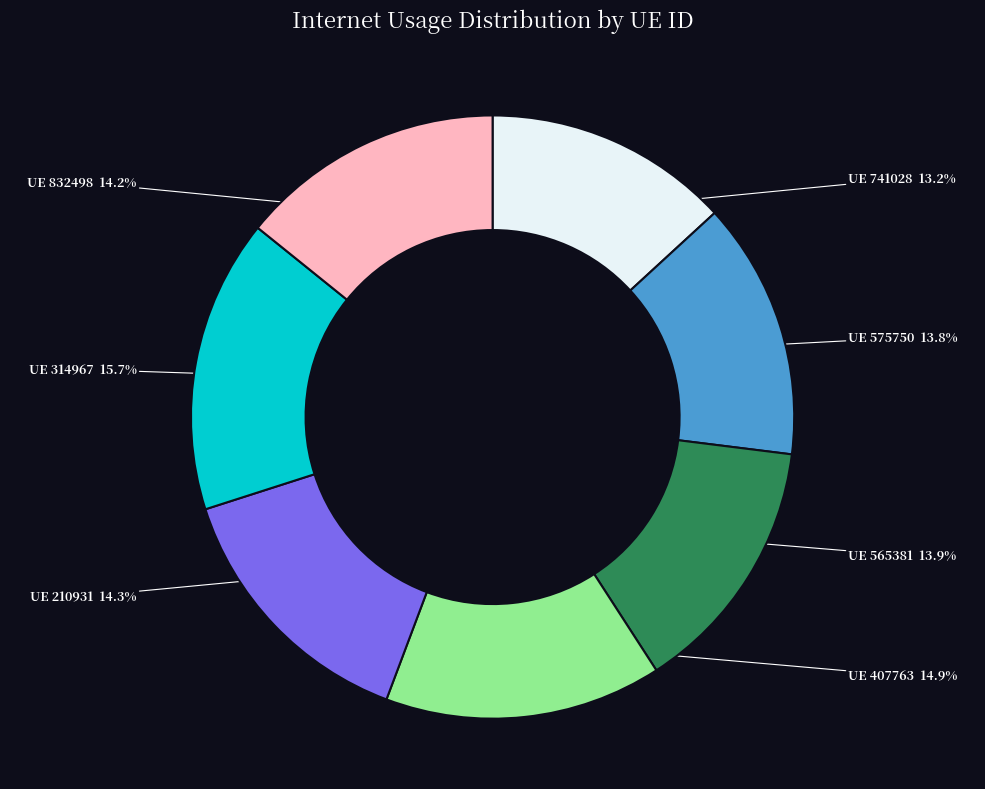

Is there a majority slice in this chart?

No